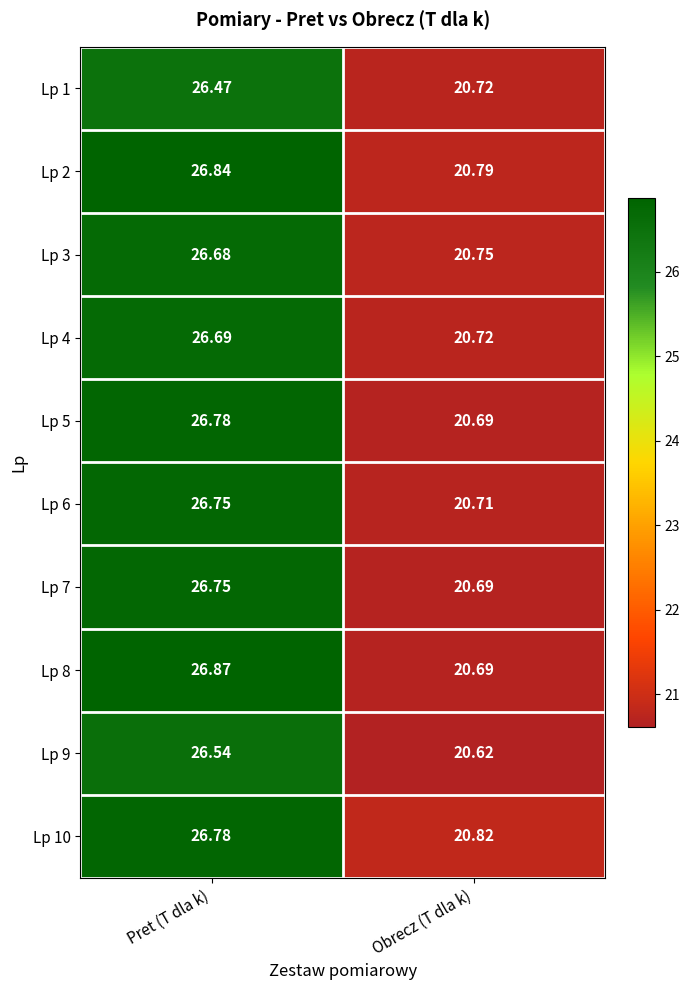

Where does the Lp 8 series first go above 26?

Pret (T dla k)